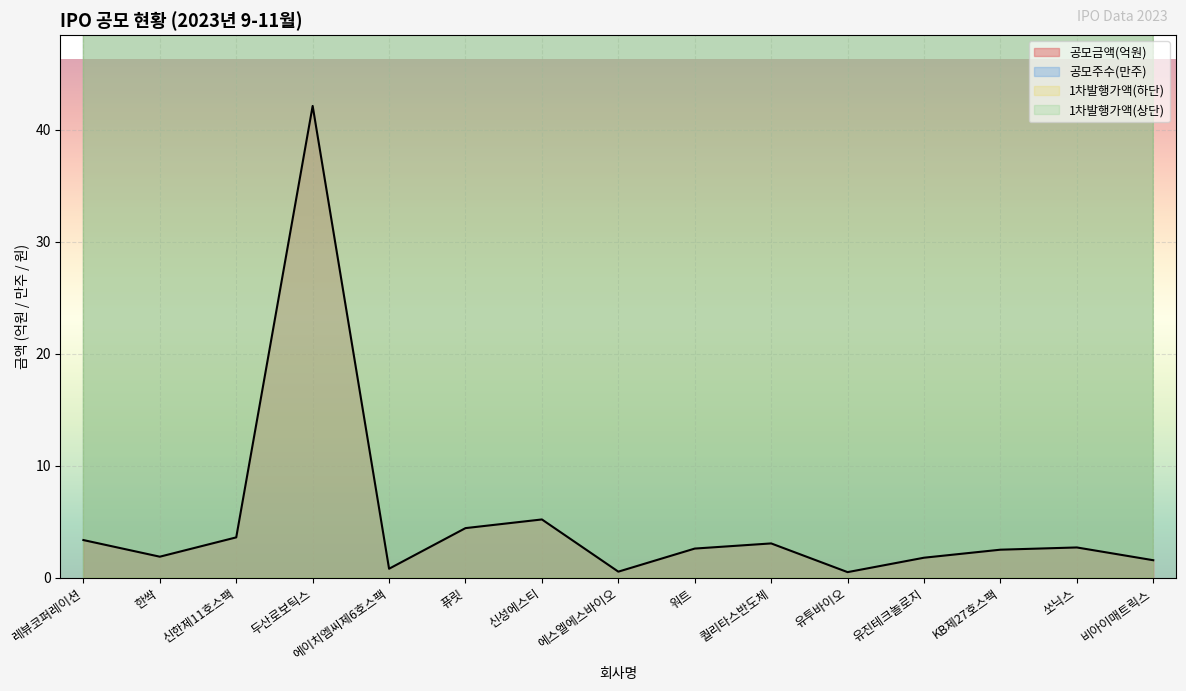

In 1차발행가액(하단), how many points are higher than both neighbors (excluding endpoints)?

4